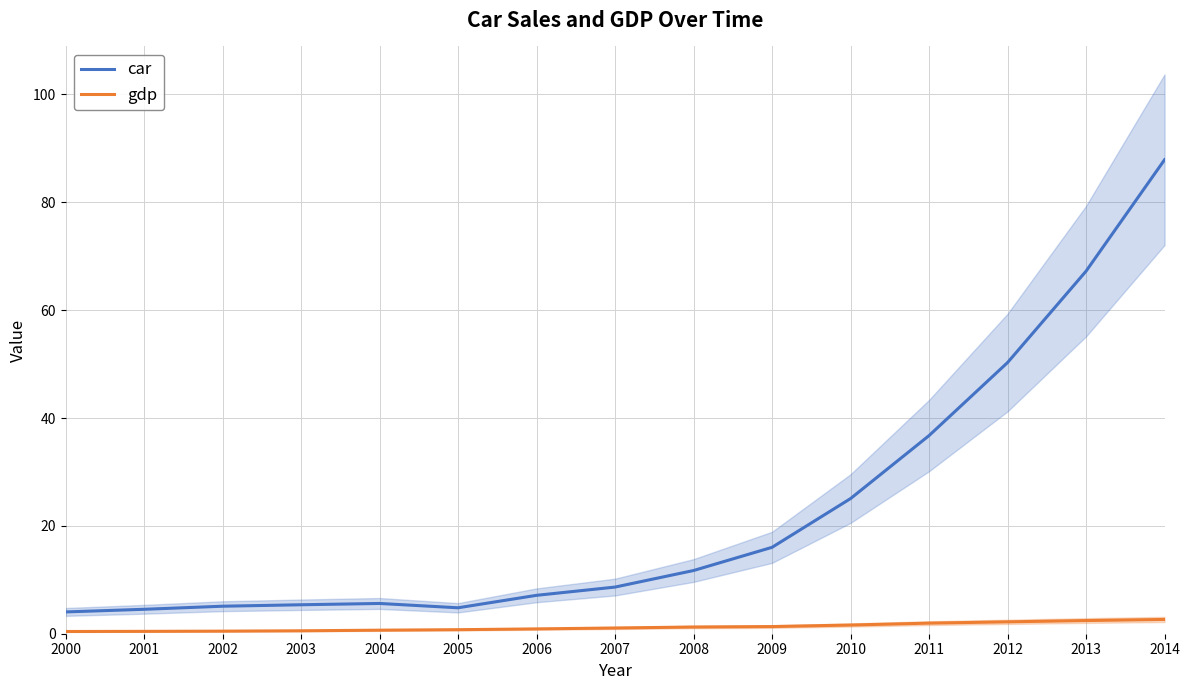

Which label corresponds to the largest value in the chart?

2014